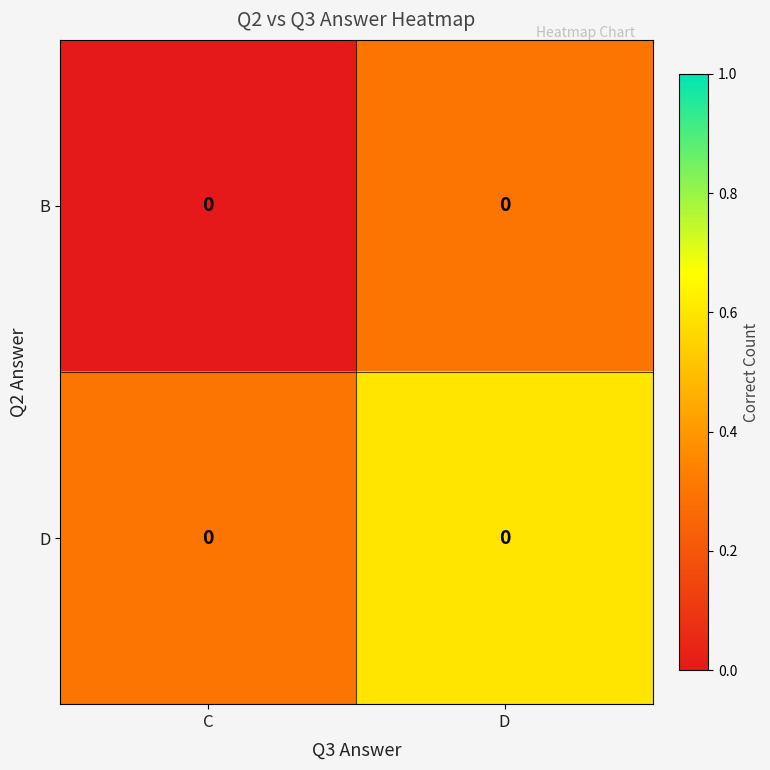

Is it true that row_0 equals 0.1 at C?

False